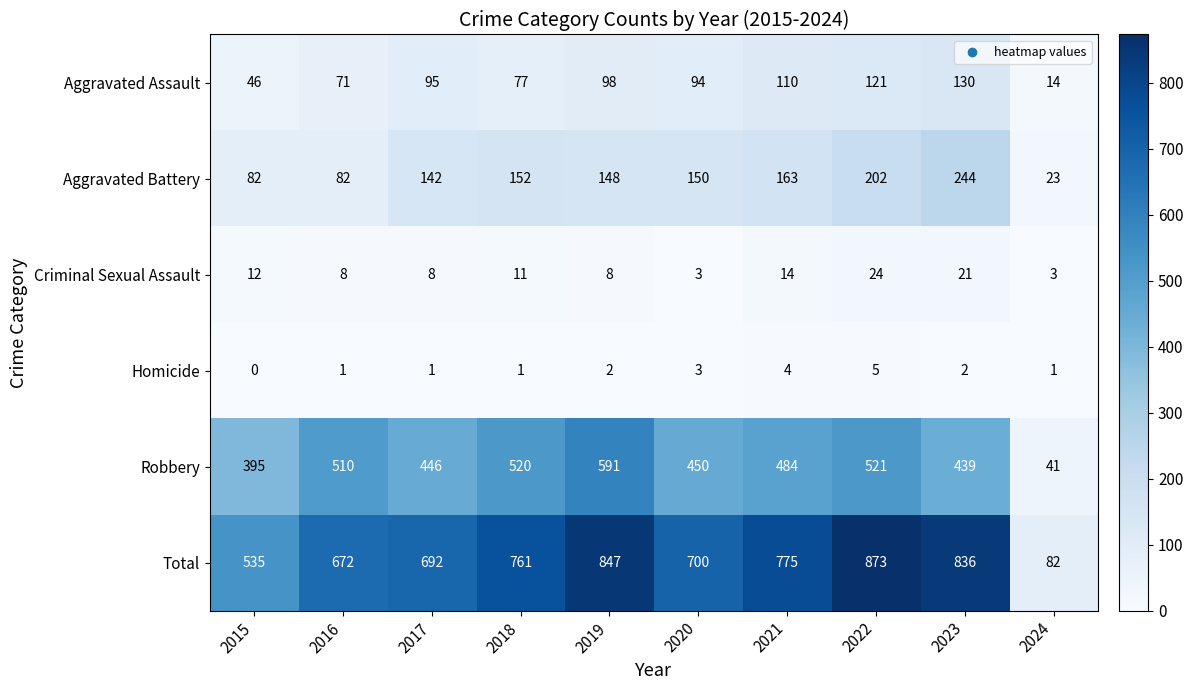

Read the Criminal Sexual Assault value at 2019, to the nearest 10.

10